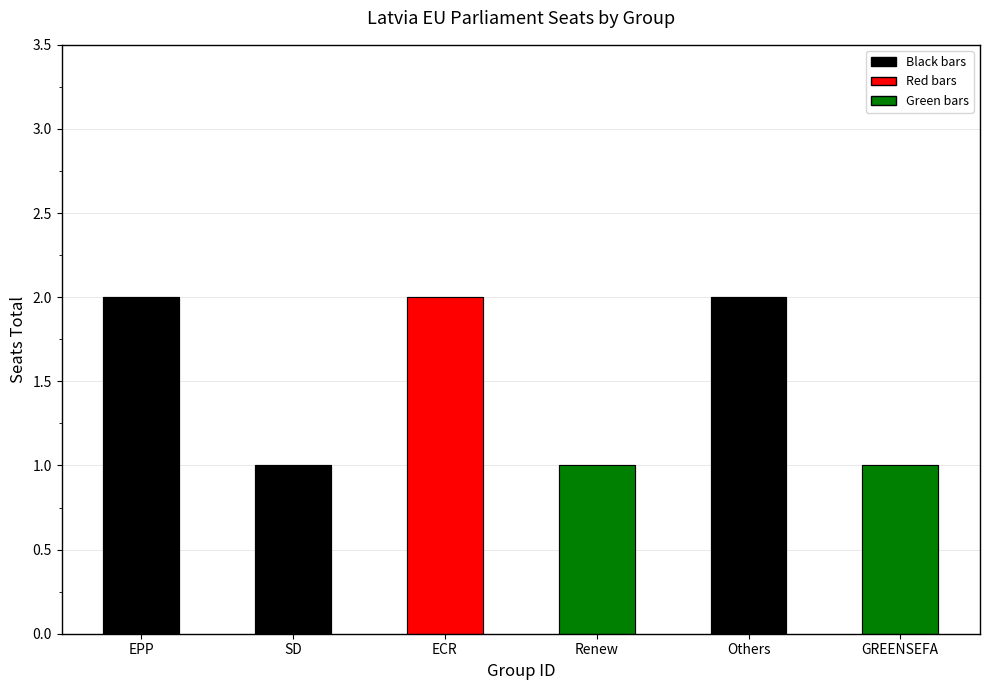

Reading left to right, transcribe all the data shown in this chart.

EPP=2	SD=1	ECR=2	Renew=1	Others=2	GREENSEFA=1